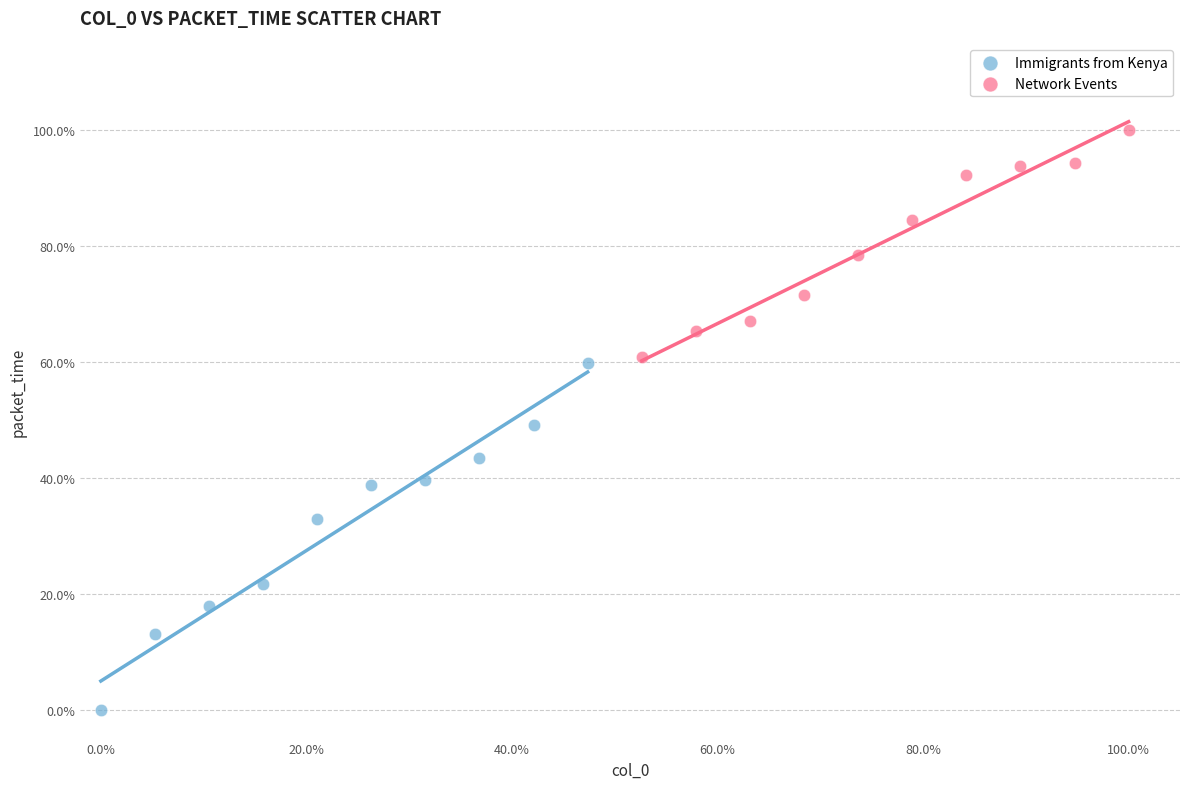

Which series has the largest Y range (max minus min)?

Immigrants from Kenya